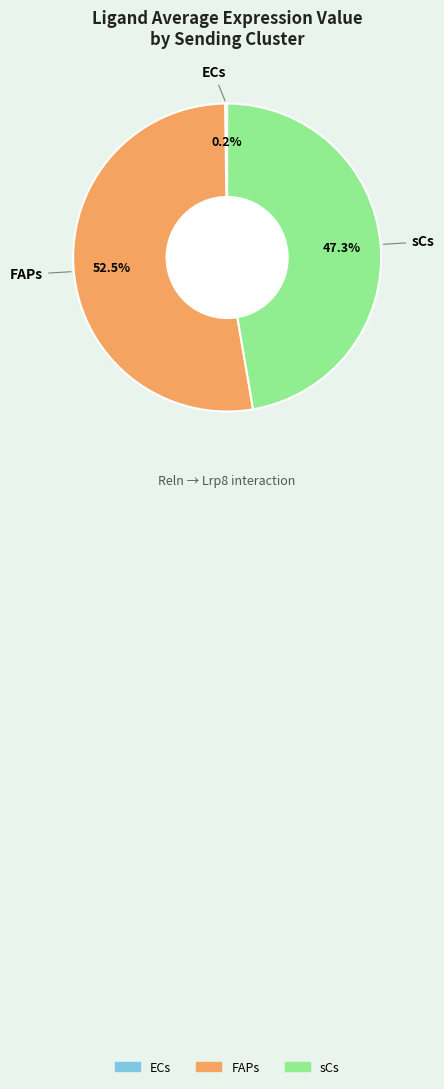

Does FAPs account for over 50% of the chart?

Yes